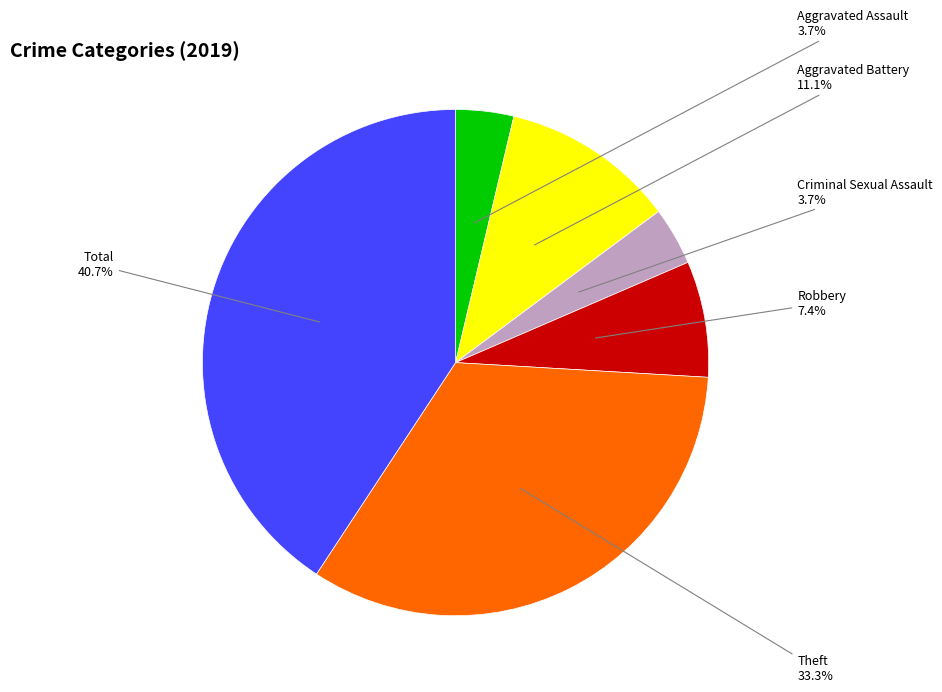

Does Aggravated Assault account for over 50% of the chart?

No